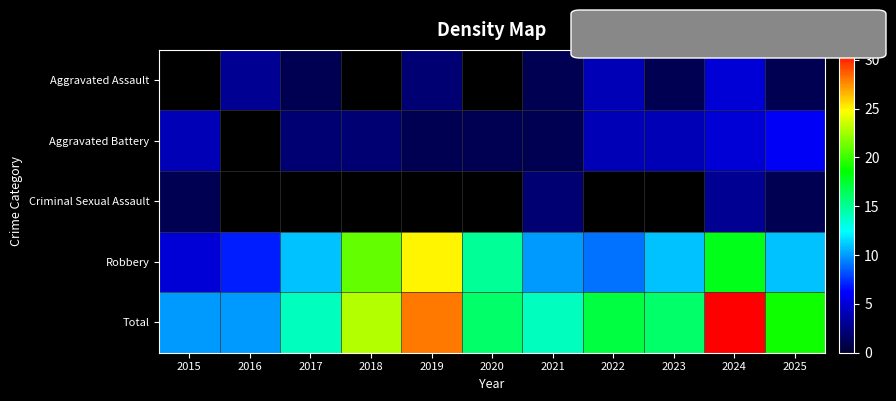

The Aggravated Battery series shows 1.4 at 2021. True or false?

False